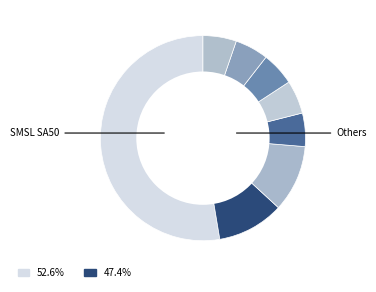

How many slices are in this pie chart?

8